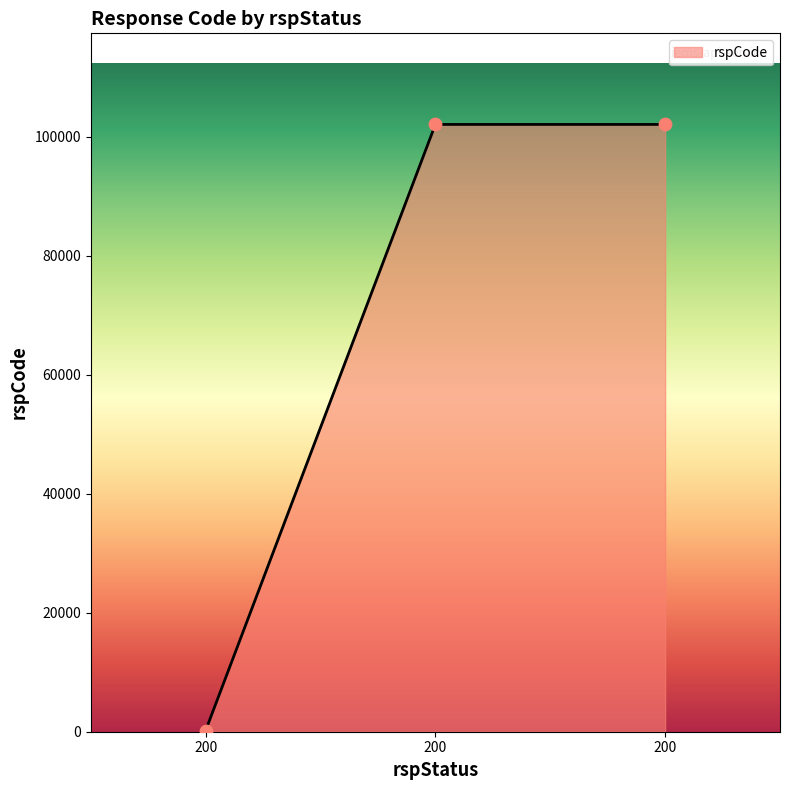

What is the ratio of the value at 200 to the value at 200?

510.5